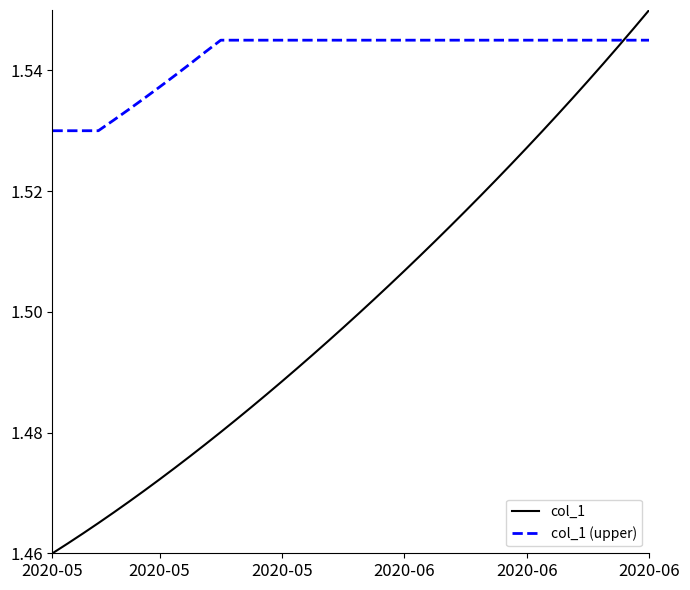

Rank the series by their maximum value, from highest to lowest.

col_1, col_1 (upper)